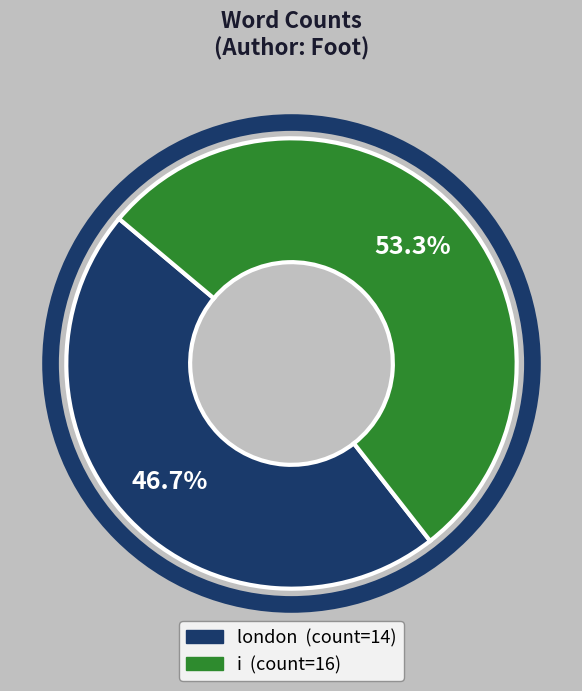

Count the number of slices in the pie.

2